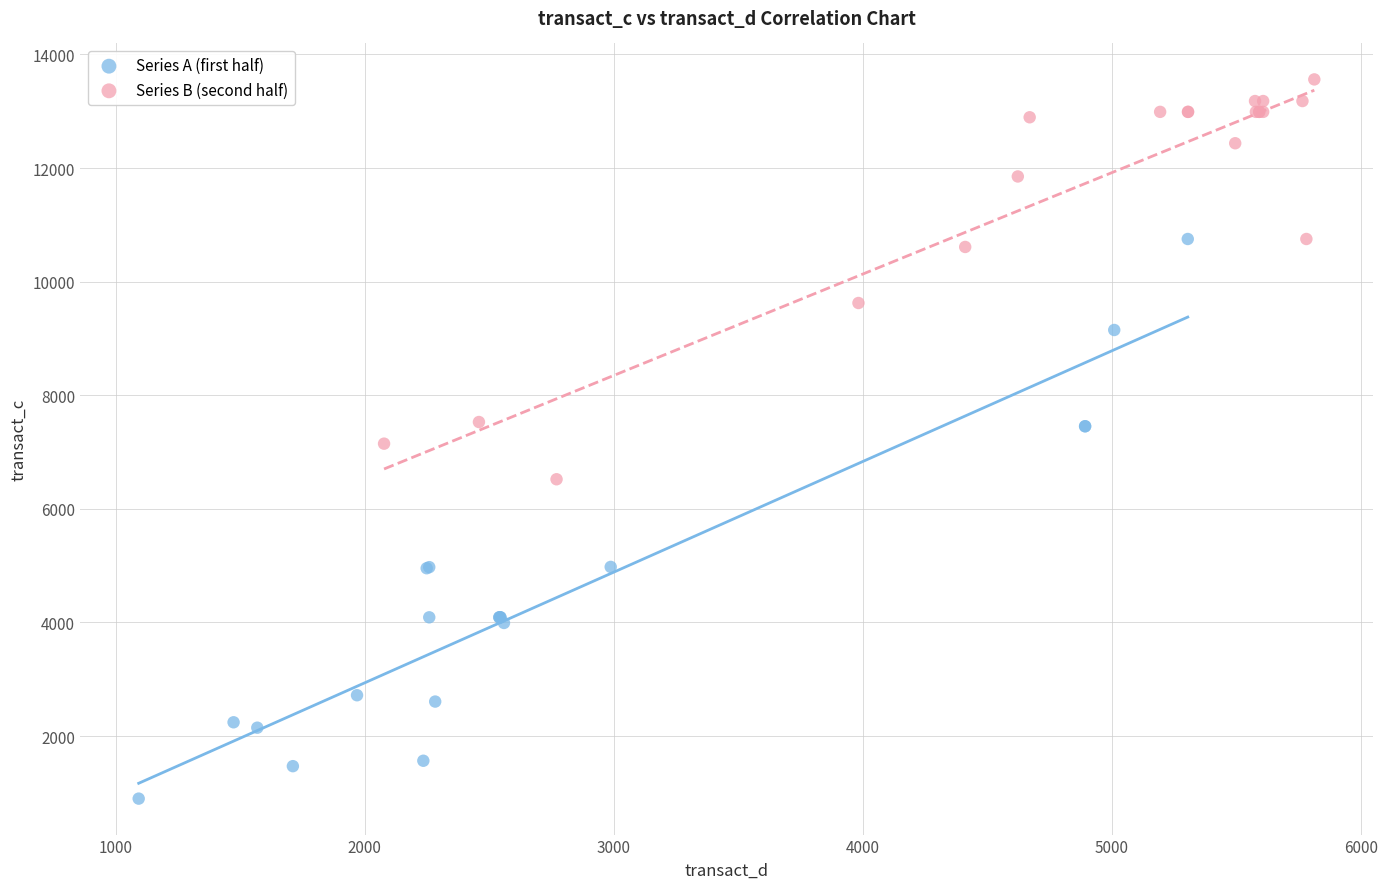

Which series has the widest spread of Y values?

Series A (first half)